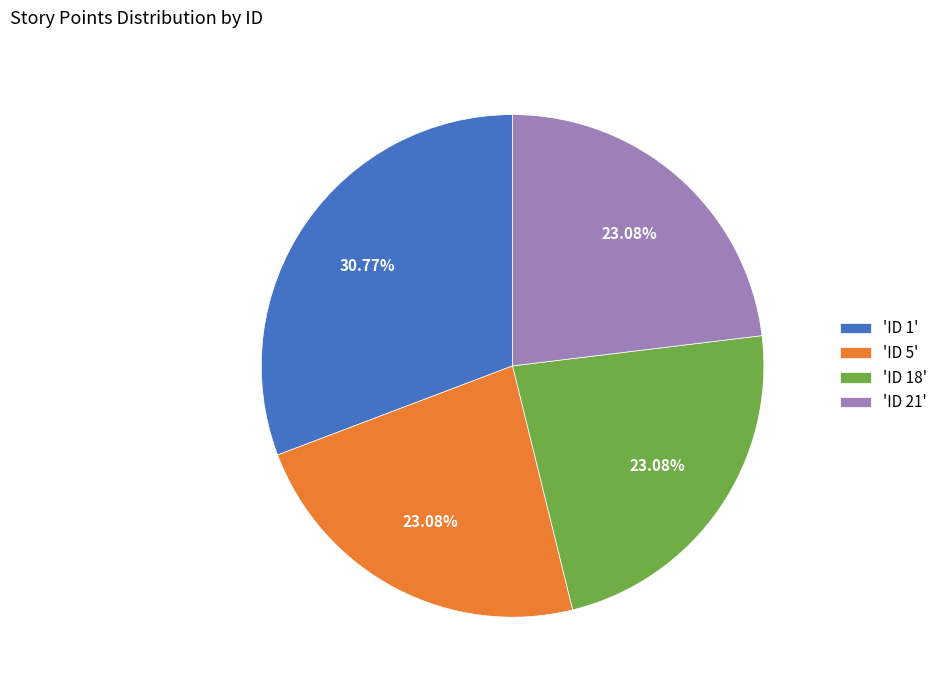

Which slice is the largest?

'ID 1'